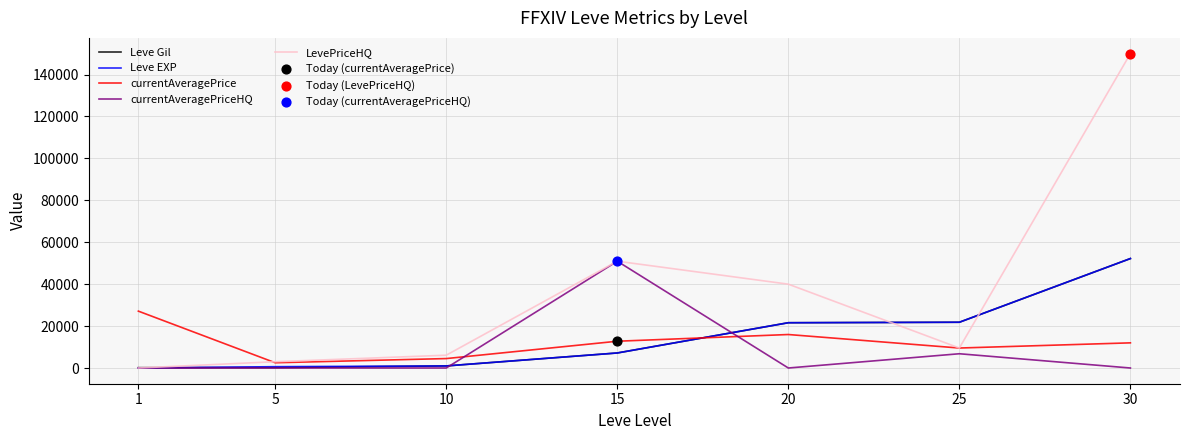

Which series has the largest total across all categories?

LevePriceHQ